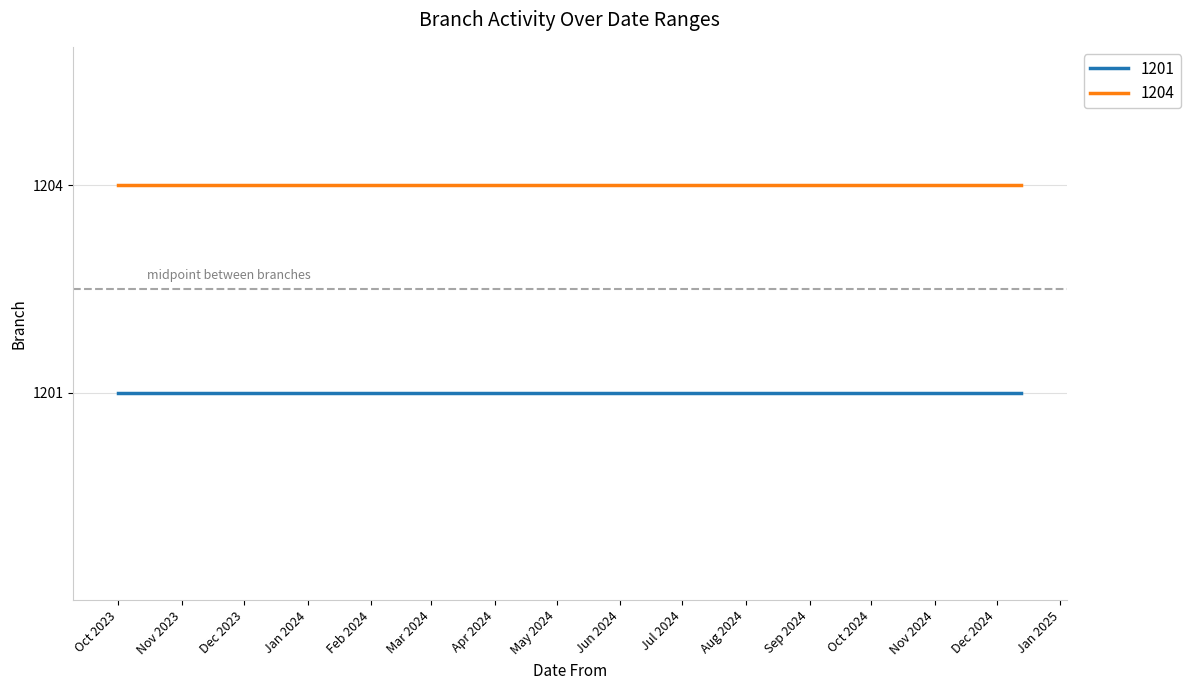

Does the chart display data point markers on the line(s)?

No